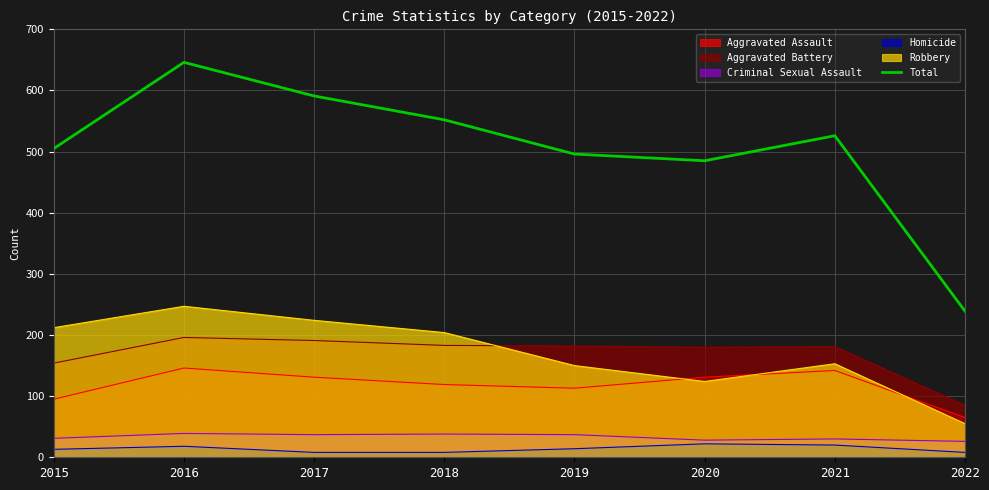

What is the change in value from 2020 to 2022?

-246